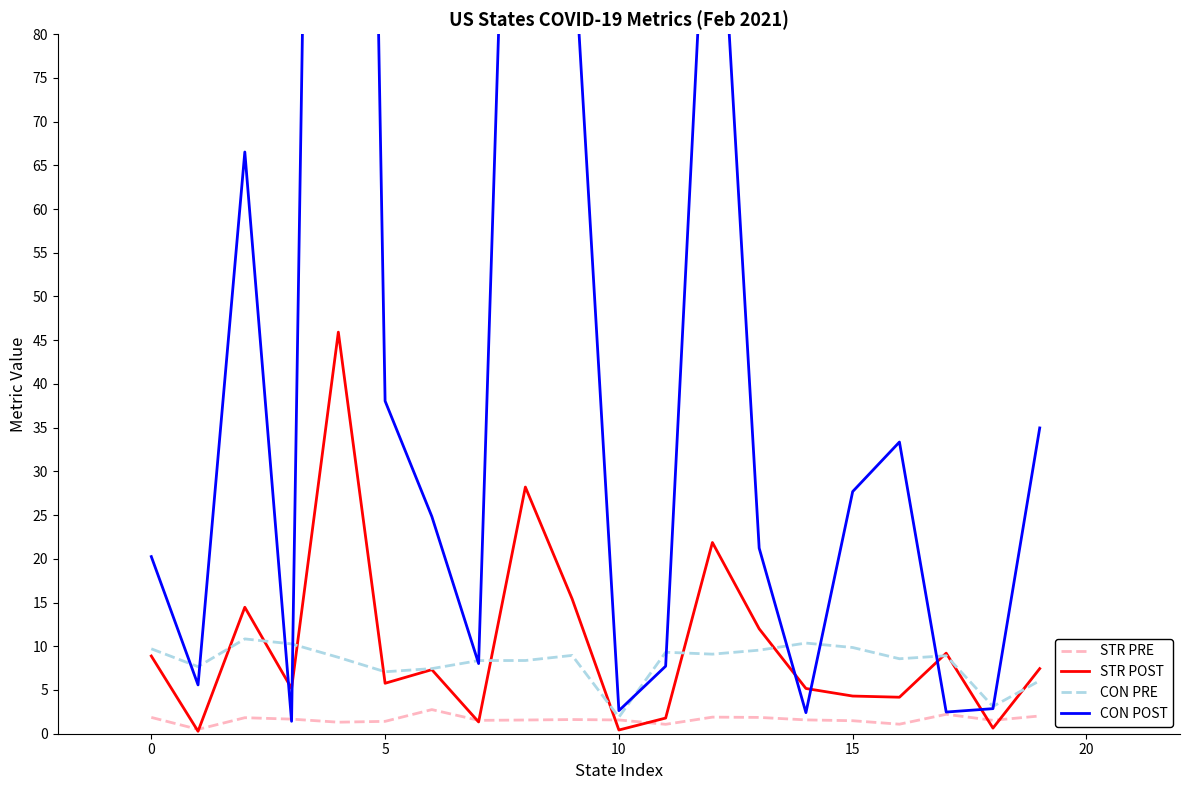

What is the highest value of the CON POST series?

340.6